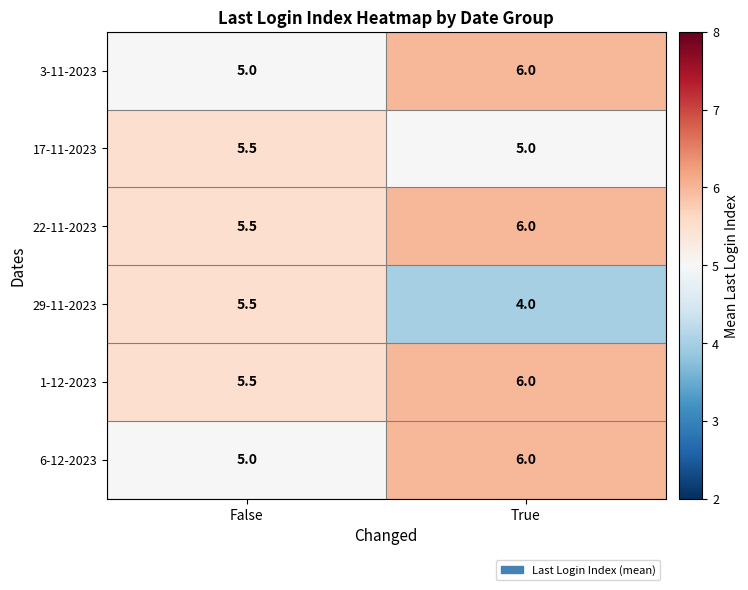

Reading right to left, what are all the values shown in this chart?

3-11-2023: True=6.0	False=5.0
17-11-2023: True=5.0	False=5.5
22-11-2023: True=6.0	False=5.5
29-11-2023: True=4.0	False=5.5
1-12-2023: True=6.0	False=5.5
6-12-2023: True=6.0	False=5.0